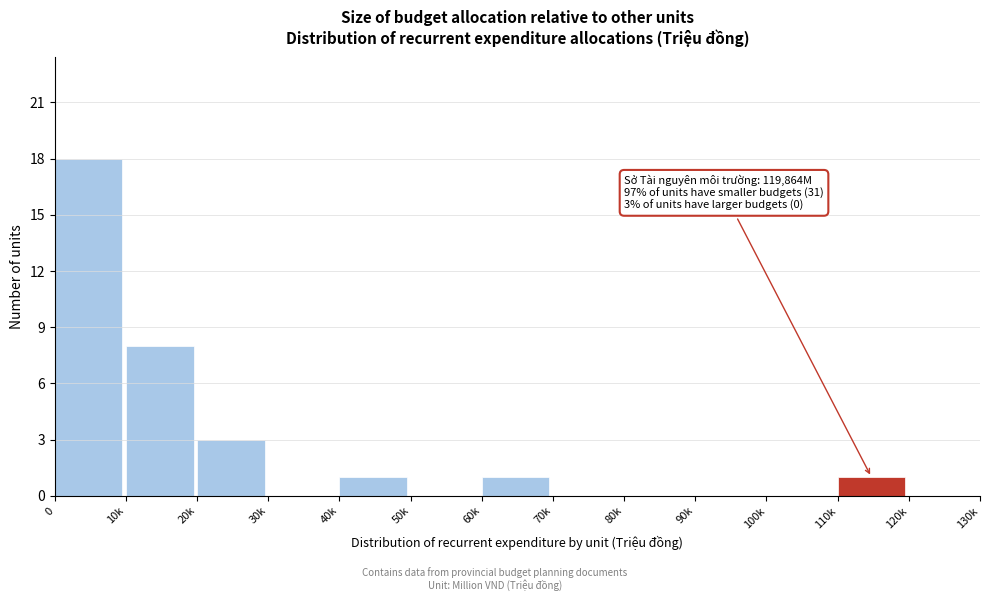

Reading right to left, extract all data points from this chart.

120k=0	110k=1	100k=0	90k=0	80k=0	70k=0	60k=1	50k=0	40k=1	30k=0	20k=3	10k=8	0=18